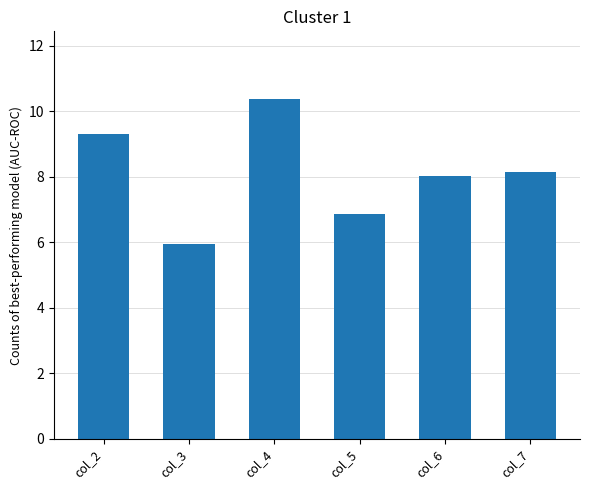

Rank the categories by value from lowest to highest.

col_3, col_5, col_6, col_7, col_2, col_4